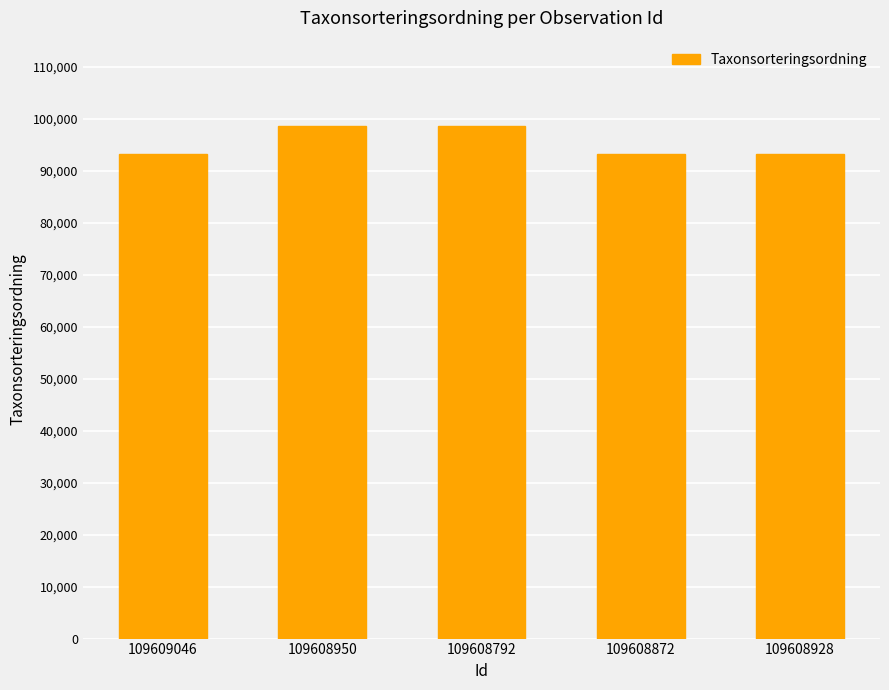

Count the number of categories in the chart.

5